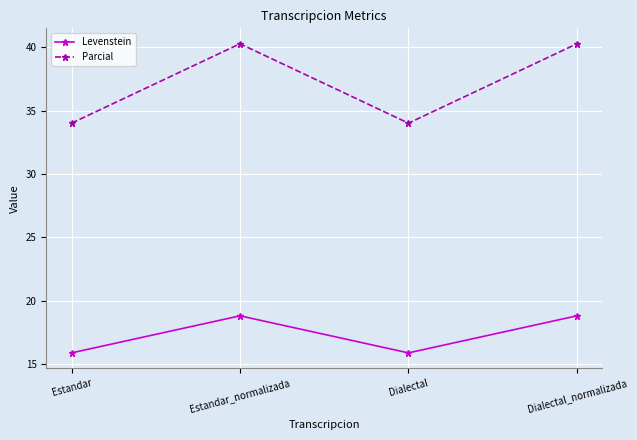

What is the label of the 1st point from the right?

Dialectal_normalizada